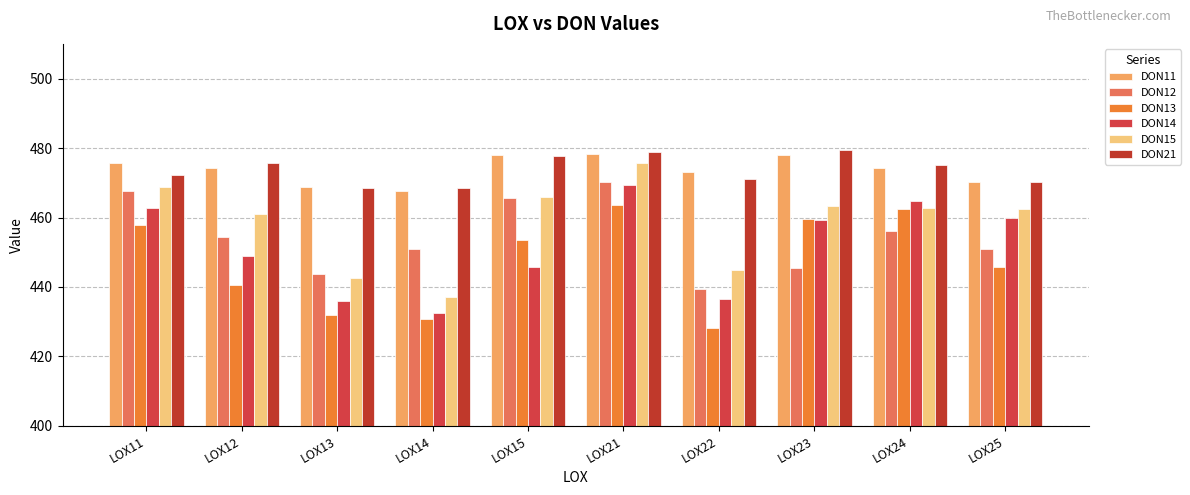

What is the difference between the maximum and minimum values in the DON15 series?

38.8